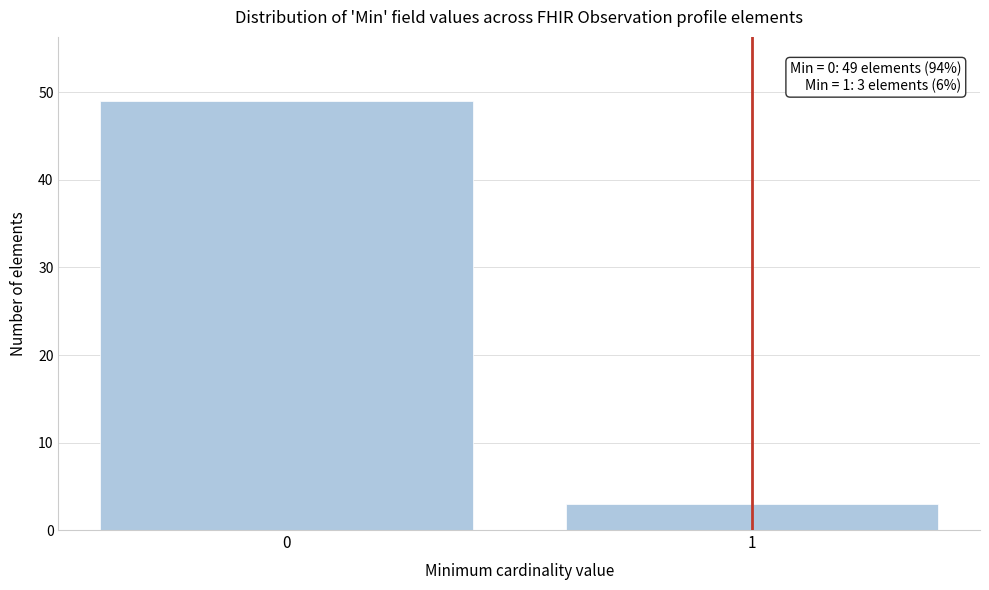

Reading left to right, extract all data points from this chart.

49	3